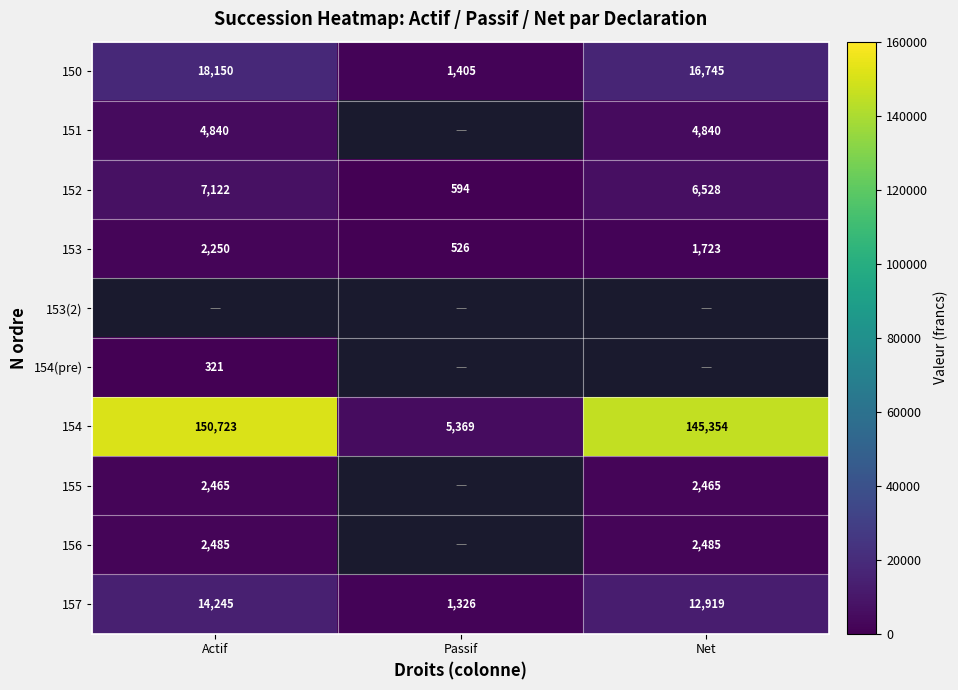

What is the difference between the 150 values at Passif and Net?

15340